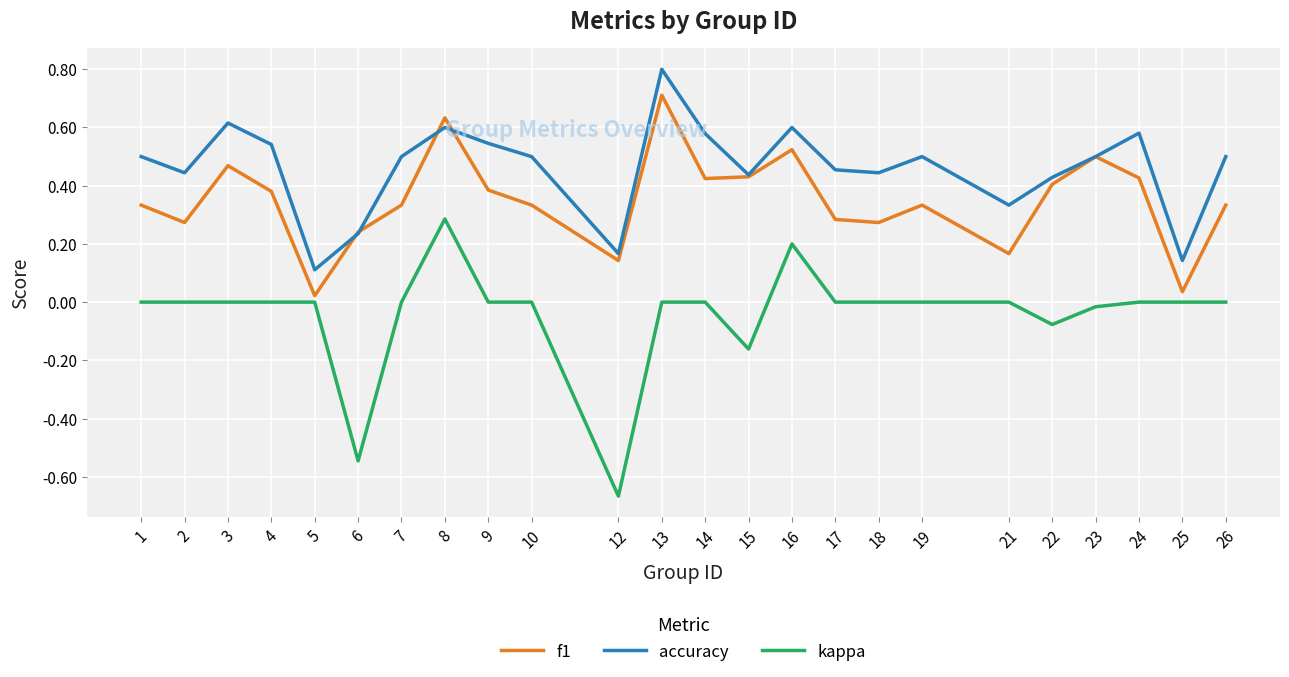

How many lines are shown in the chart?

3